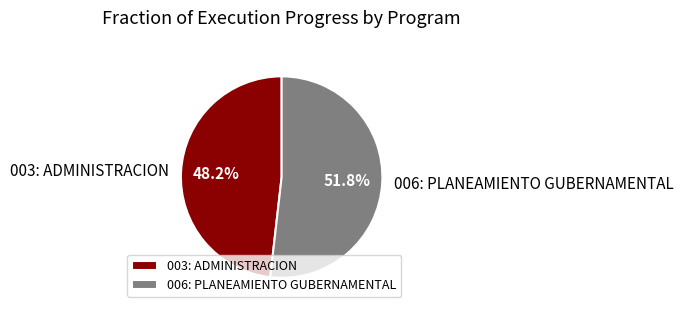

Is 006: PLANEAMIENTO GUBERNAMENTAL the majority of the pie?

Yes